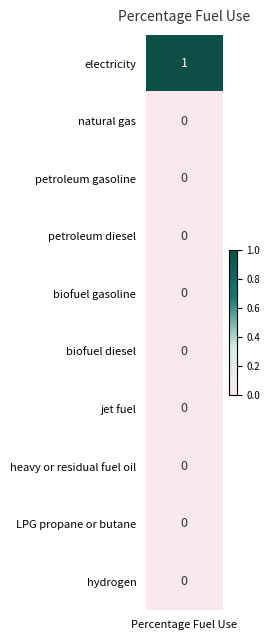

Which series changed the most between 25 and 30?

electricity